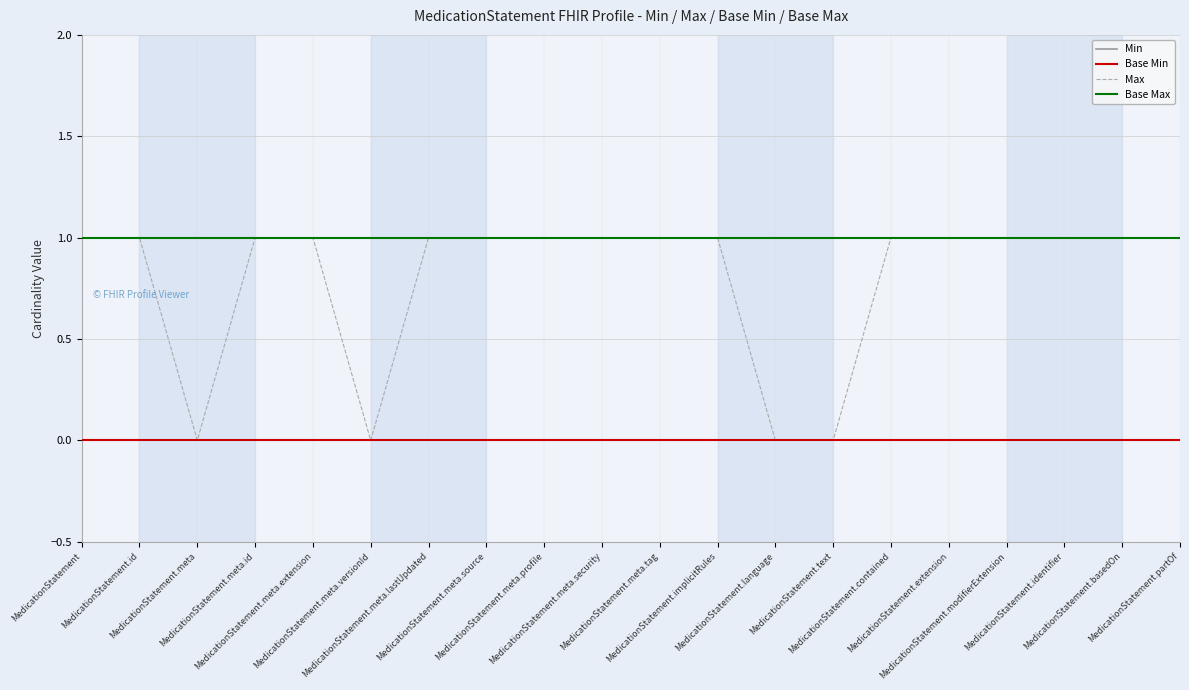

True or false: Base Min and Base Max intersect in this chart.

False